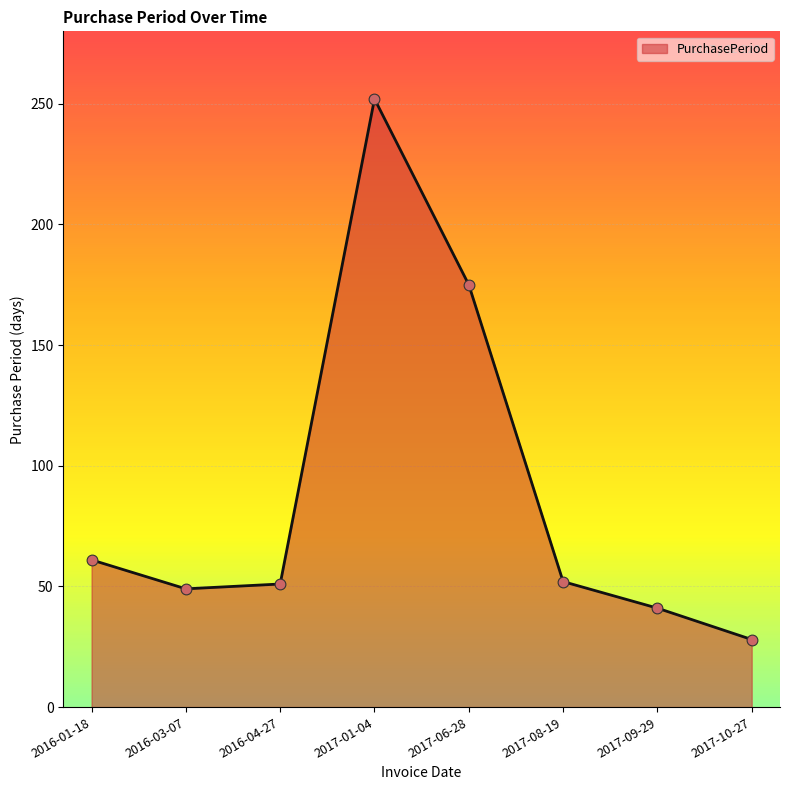

What is the change in value from 2017-08-19 to 2017-09-29?

-11